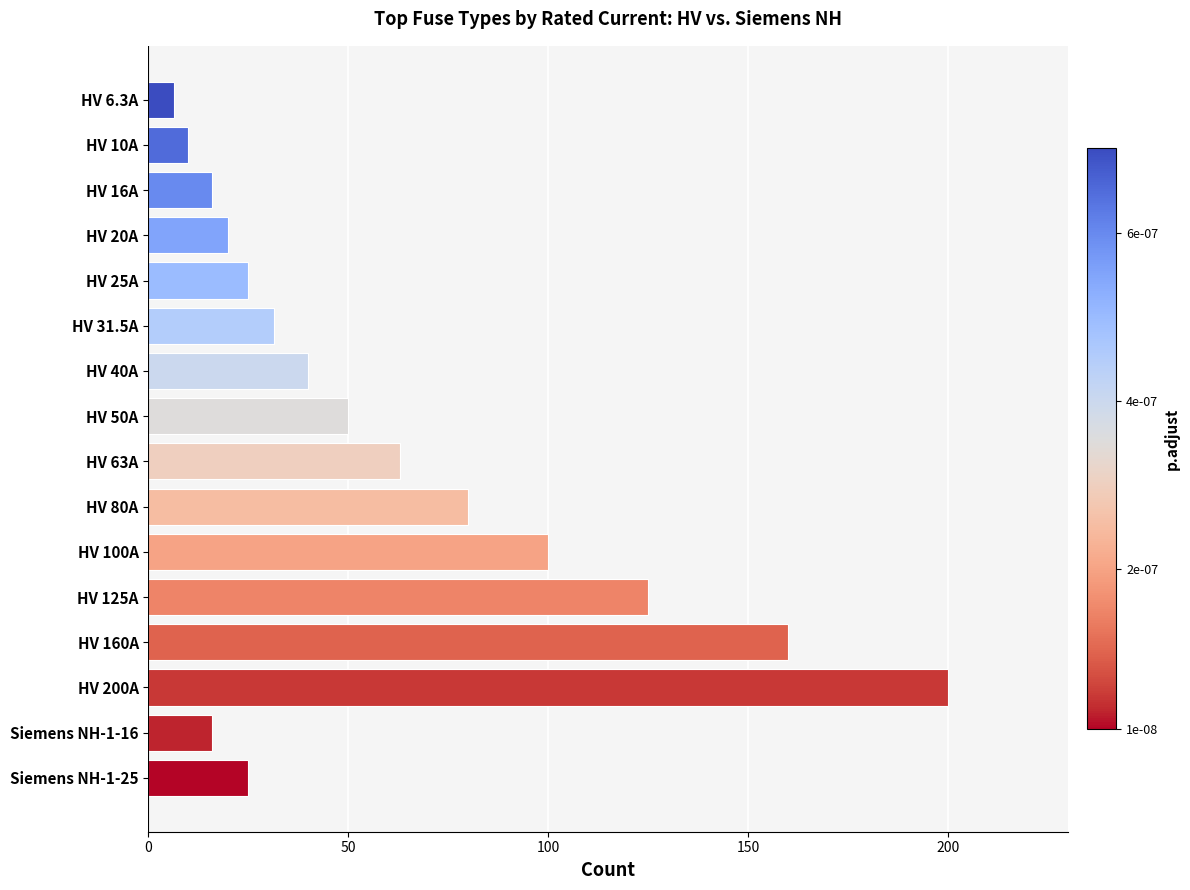

Is it true that the value at Siemens NH-1-25 is 40.8?

False